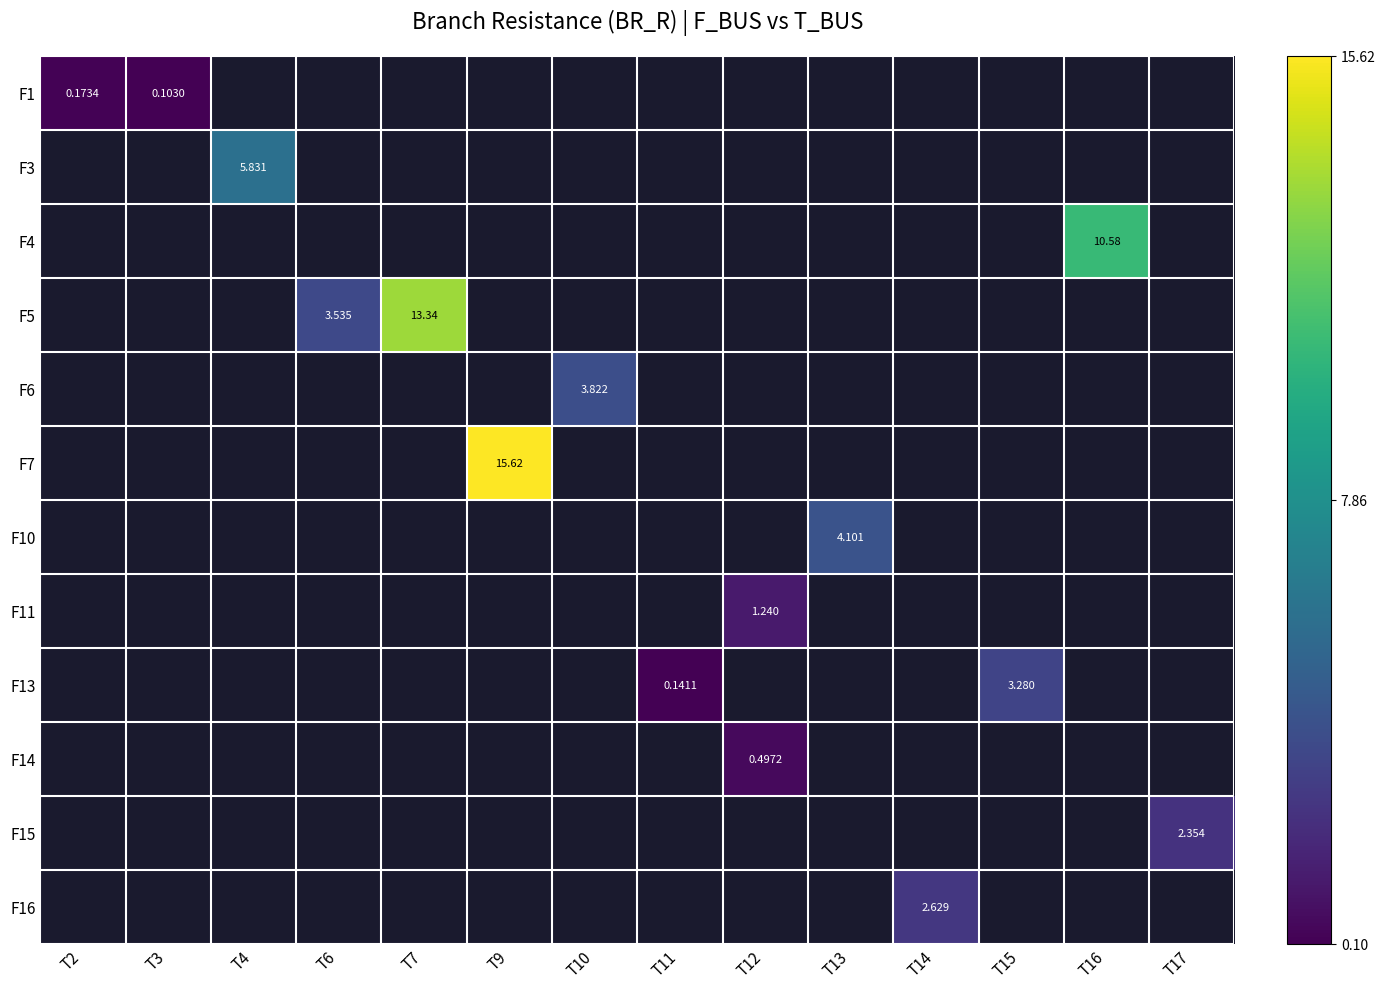

Rank the series by their average value, from highest to lowest.

F1, F3, F4, F5, F6, F7, F10, F11, F13, F14, F15, F16